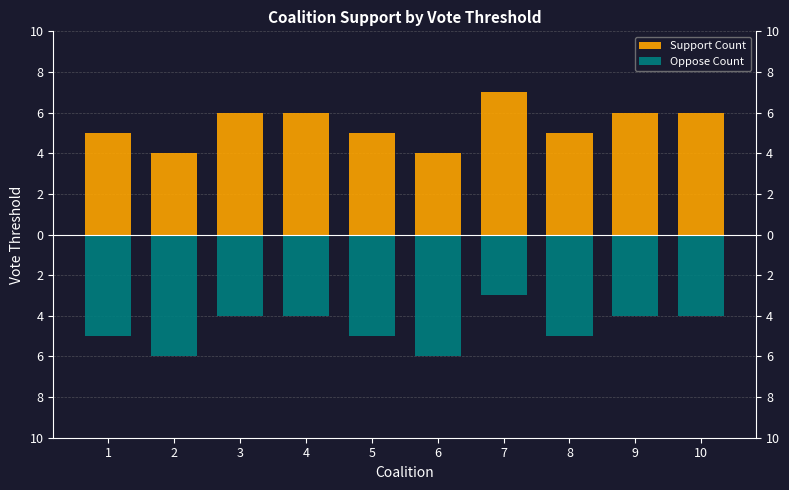

Count the Oppose Count values in the range -5 to -4.

7